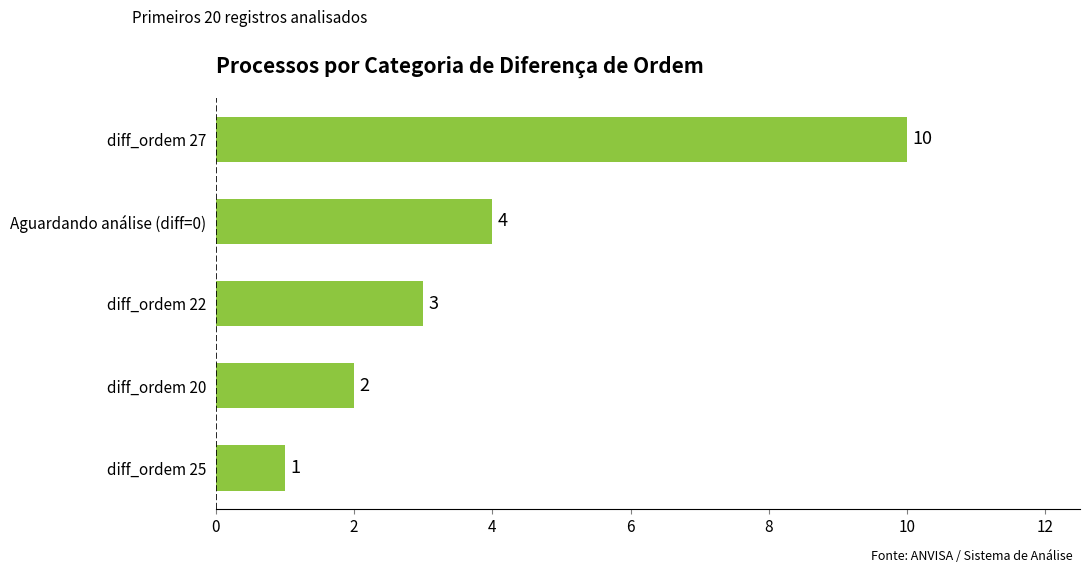

What is the sum of all values?

20